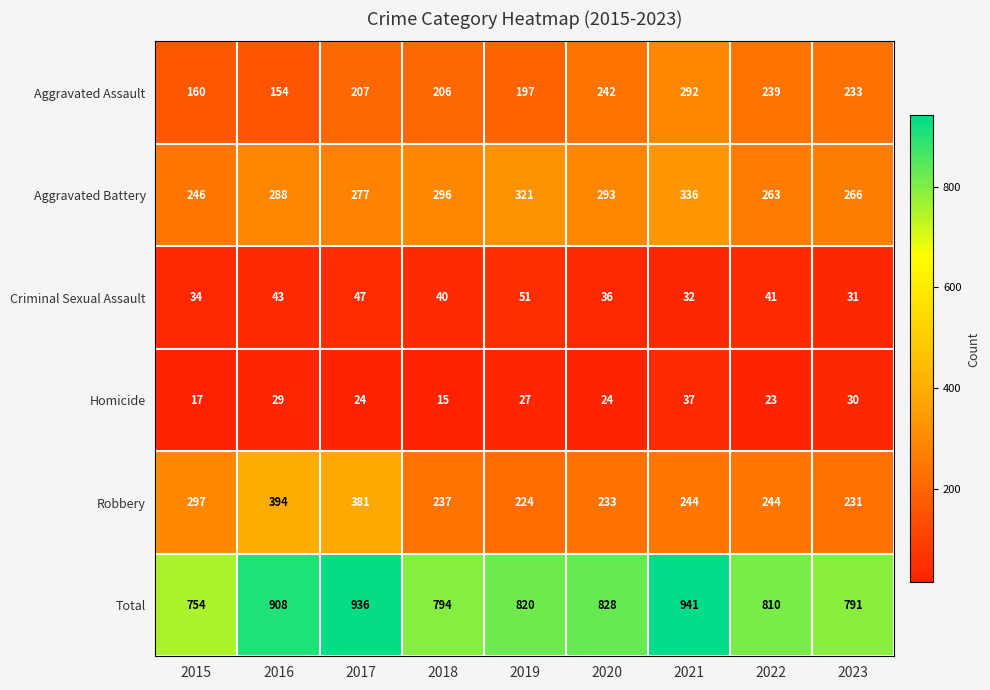

At which category is the sum across all series the highest?

2021